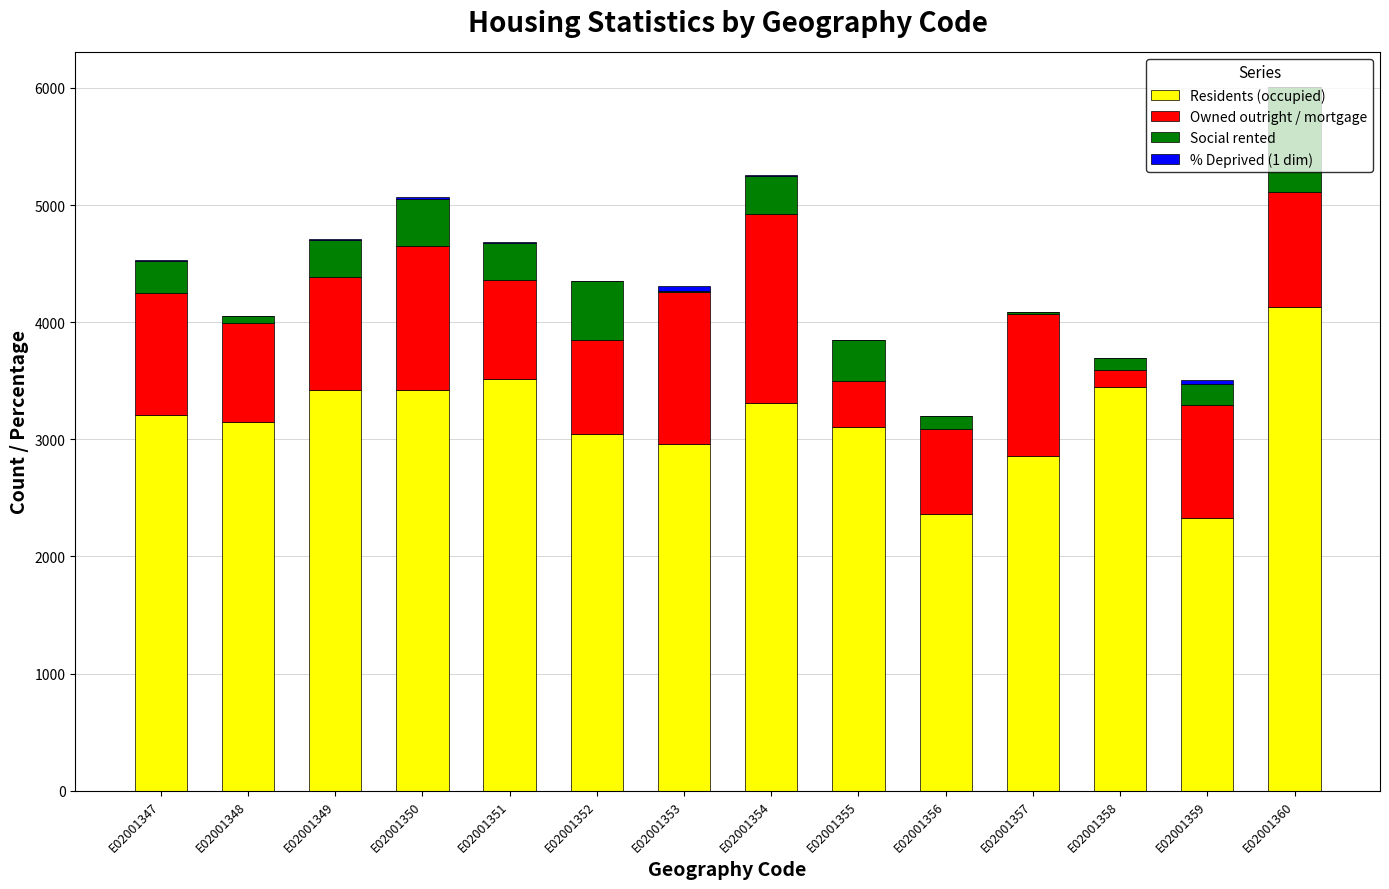

What is the highest value of the Residents (occupied) series?

4130.0